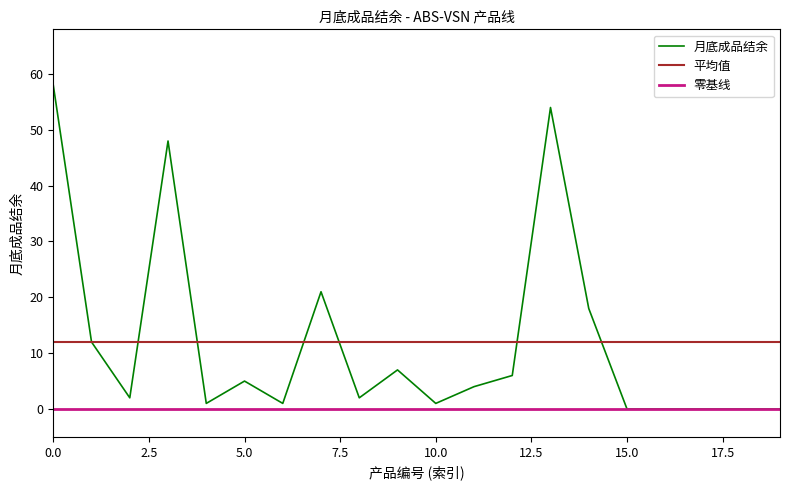

Count the number of categories in the chart.

20